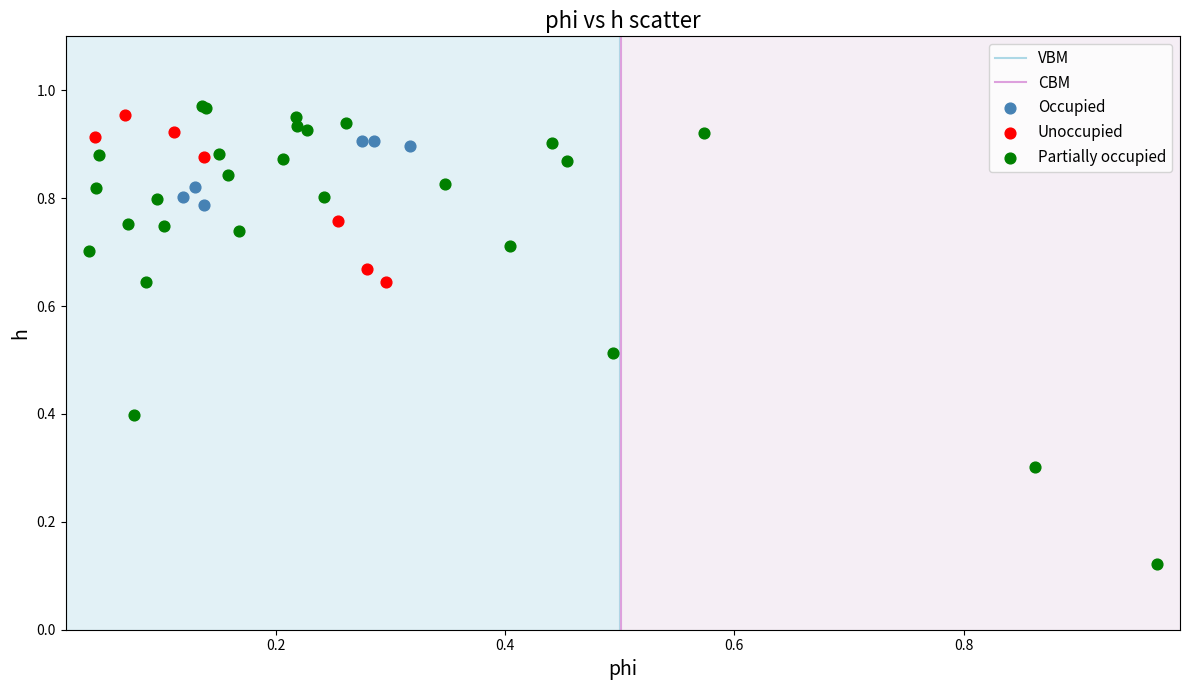

Which series reaches the minimum Y coordinate?

Partially occupied